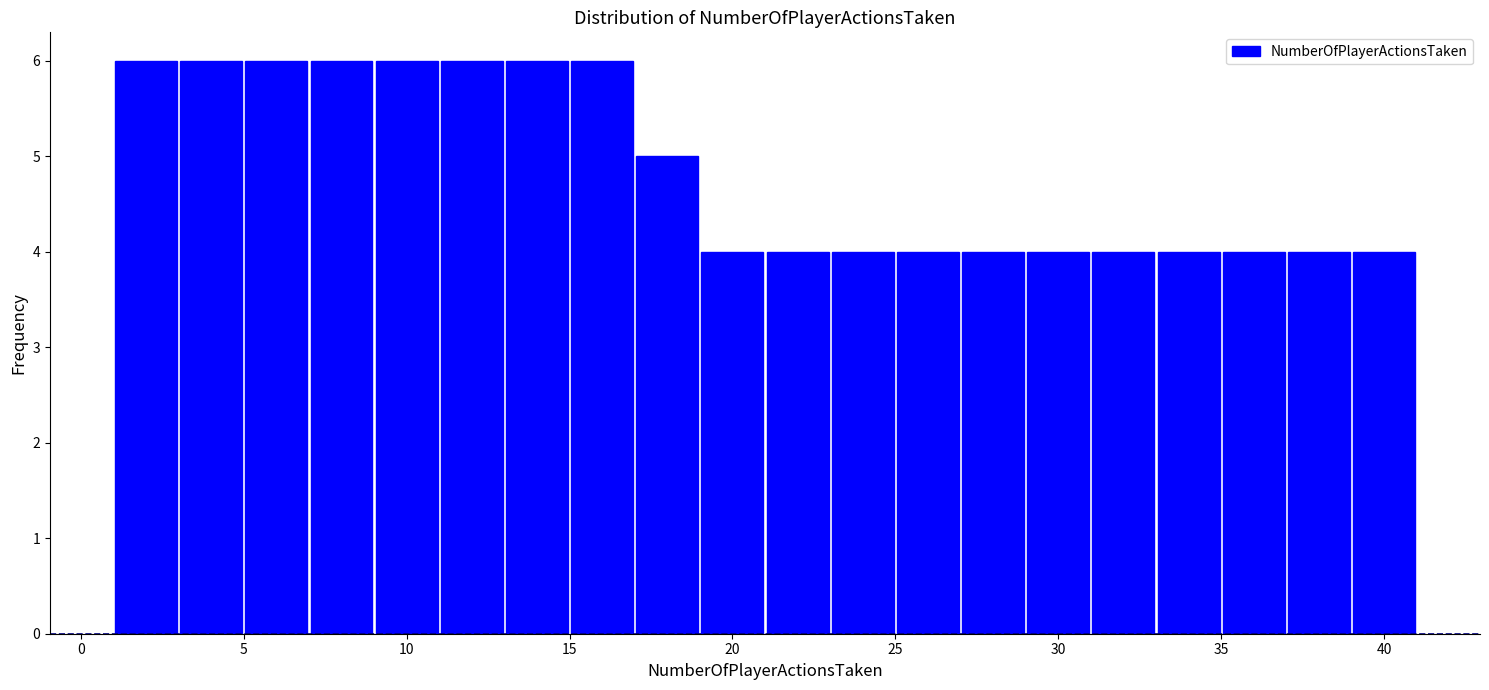

Reading left to right, transcribe this chart: for each bar, give the range it covers on the x-axis and its height. The values are not printed on the chart, so give them approximately, as read against the axis.

1 to 3: 6
3 to 5: 6
5 to 7: 6
7 to 9: 6
9 to 11: 6
11 to 13: 6
13 to 15: 6
15 to 17: 6
17 to 19: 5
19 to 21: 4
21 to 23: 4
23 to 25: 4
25 to 27: 4
27 to 29: 4
29 to 31: 4
31 to 33: 4
33 to 35: 4
35 to 37: 4
37 to 39: 4
39 to 41: 4